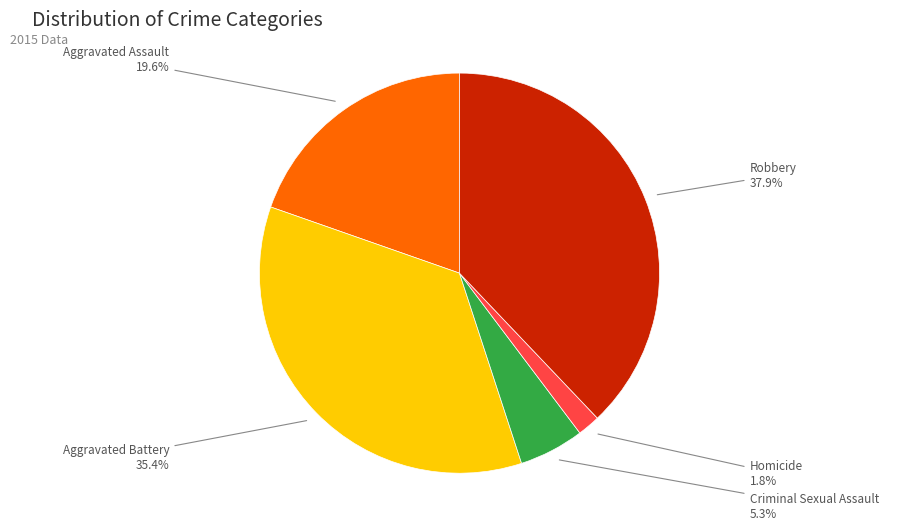

Is there a majority slice in this chart?

No